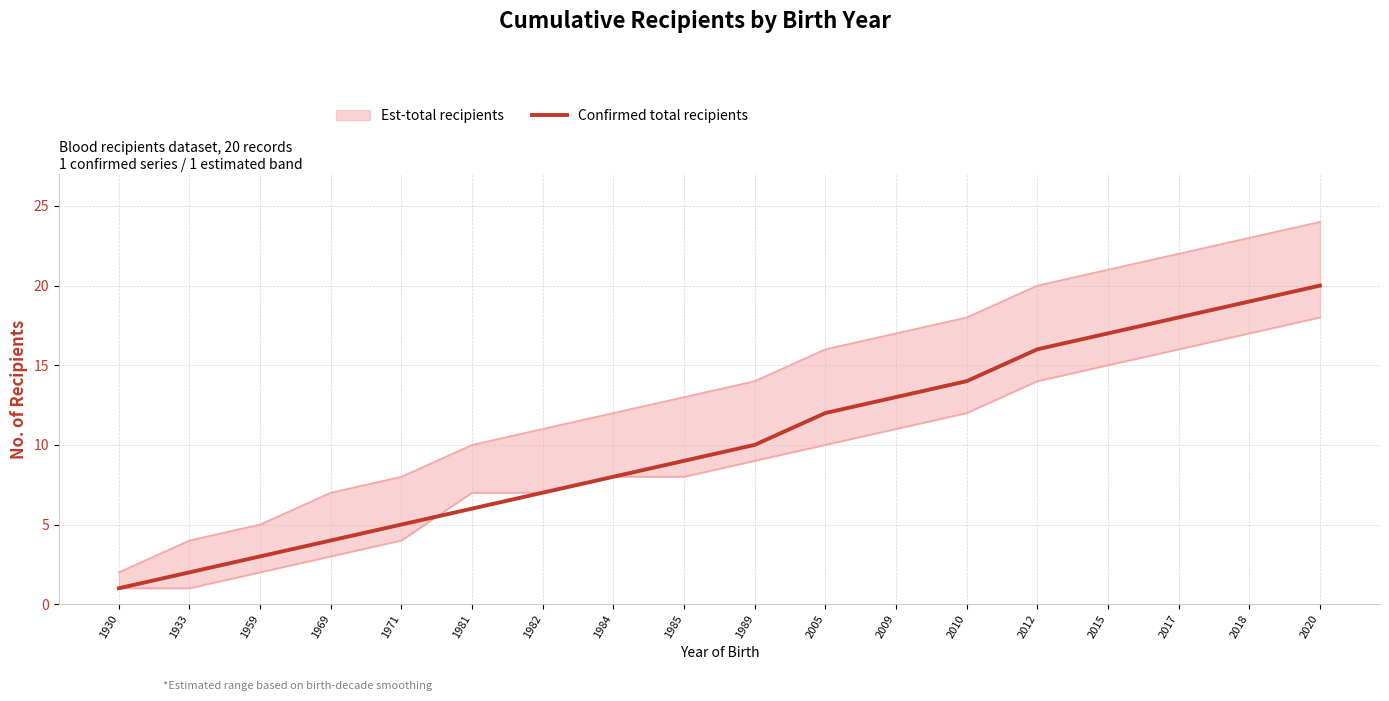

Which category has the highest value across all series?

2020